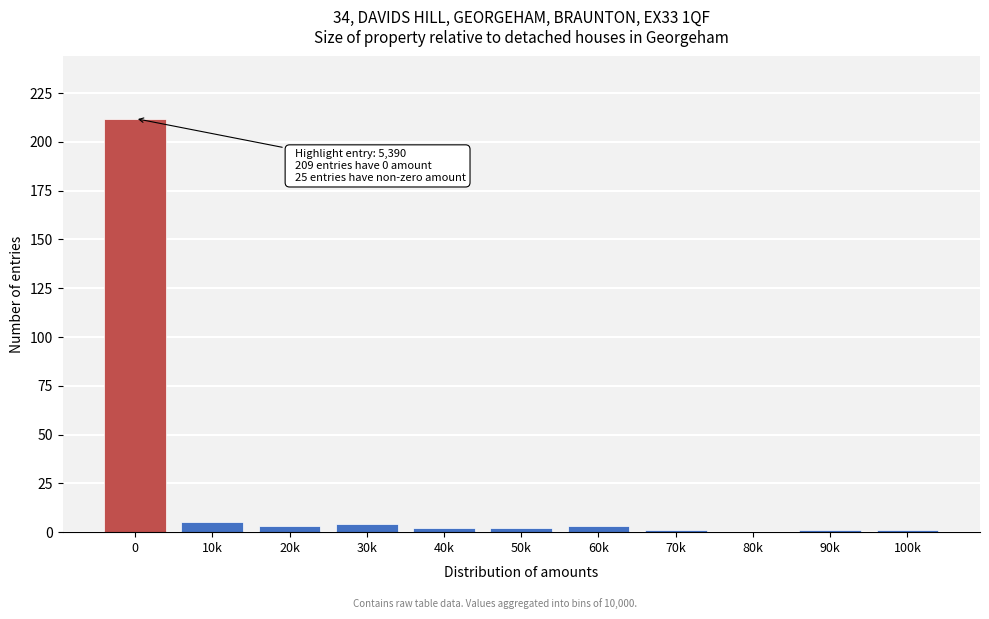

Reading left to right, list all the values displayed in this chart.

0=212	10k=5	20k=3	30k=4	40k=2	50k=2	60k=3	70k=1	80k=0	90k=1	100k=1